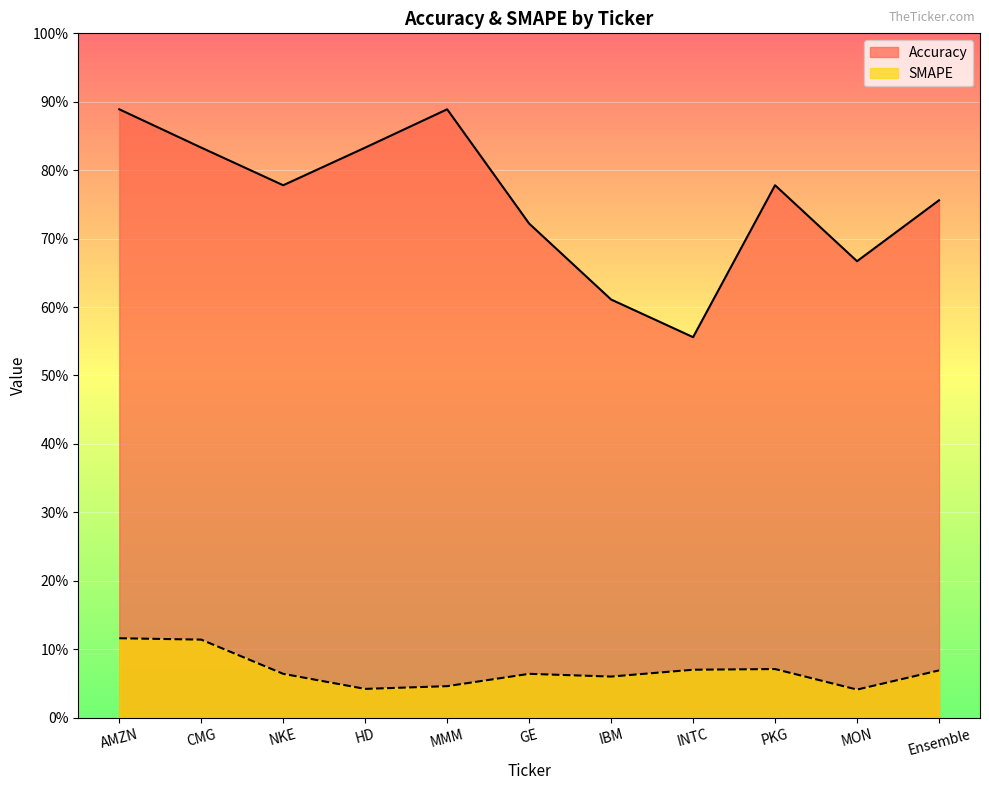

True or false: Accuracy and SMAPE cross at least once.

False